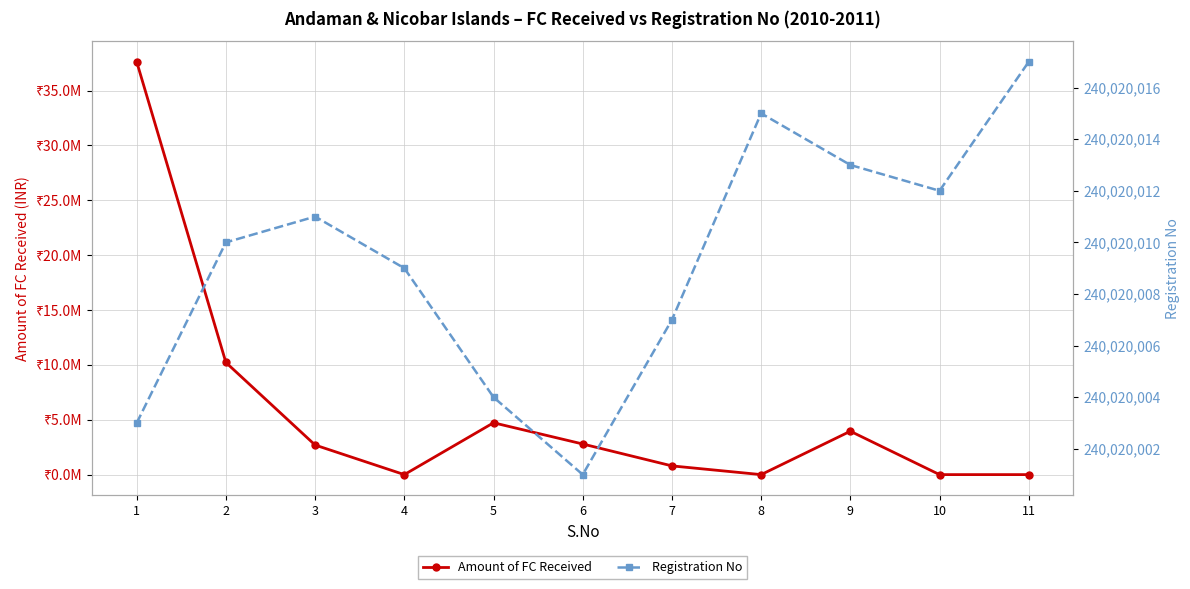

What is the total value across all series at 3?

242715233.0